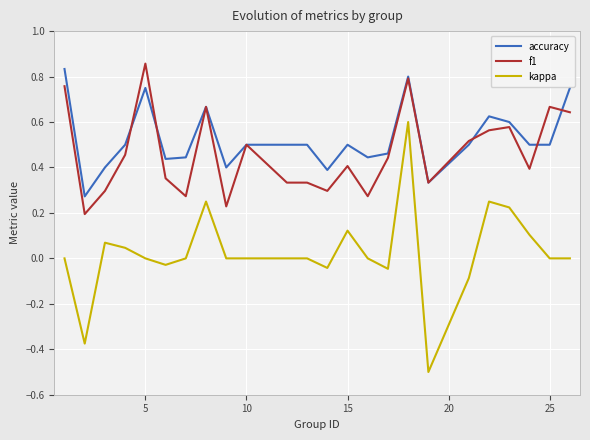

Which series has the largest total across all categories?

accuracy